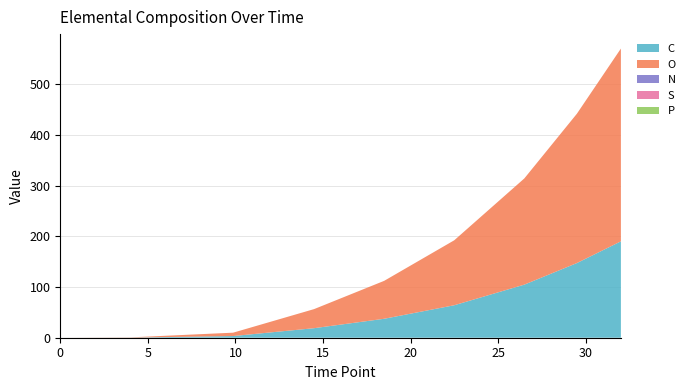

Reading right to left, what are all the values shown in this chart?

C: 190.1	147.3	104.7	64.1	37.4	18.8	3.3	0.2	0.0
O: 380.3	294.6	209.5	128.1	74.8	37.6	6.6	0.5	0.0
N: 0.0	0.0	0.0	0.0	0.0	0.0	0.0	0.0	0.0
S: 0.0	0.0	0.0	0.0	0.0	0.0	0.0	0.0	0.0
P: 0.0	0.0	0.0	0.0	0.0	0.0	0.0	0.0	0.0